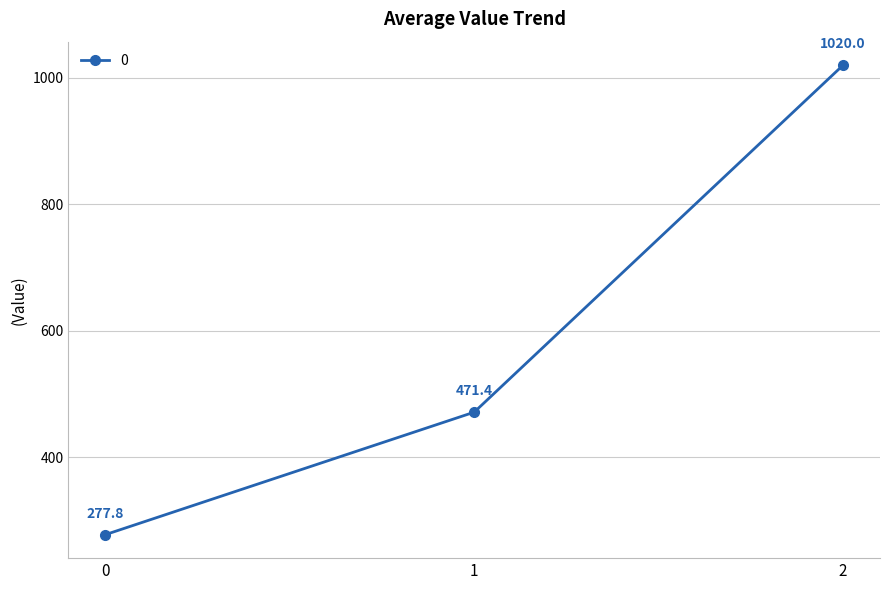

Rank the categories by value from lowest to highest.

0, 1, 2